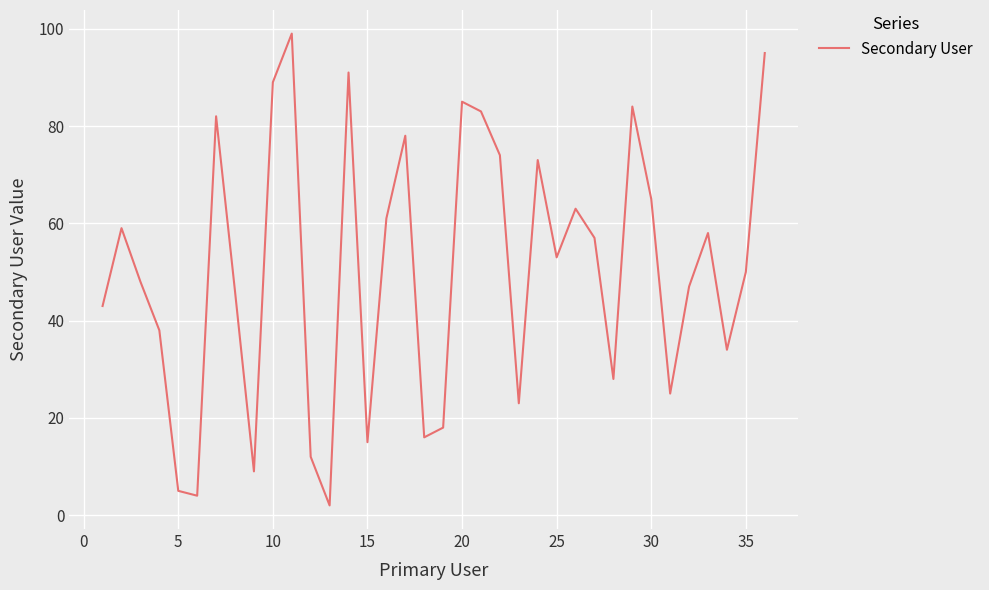

Is this an area chart (filled region under the line)?

No